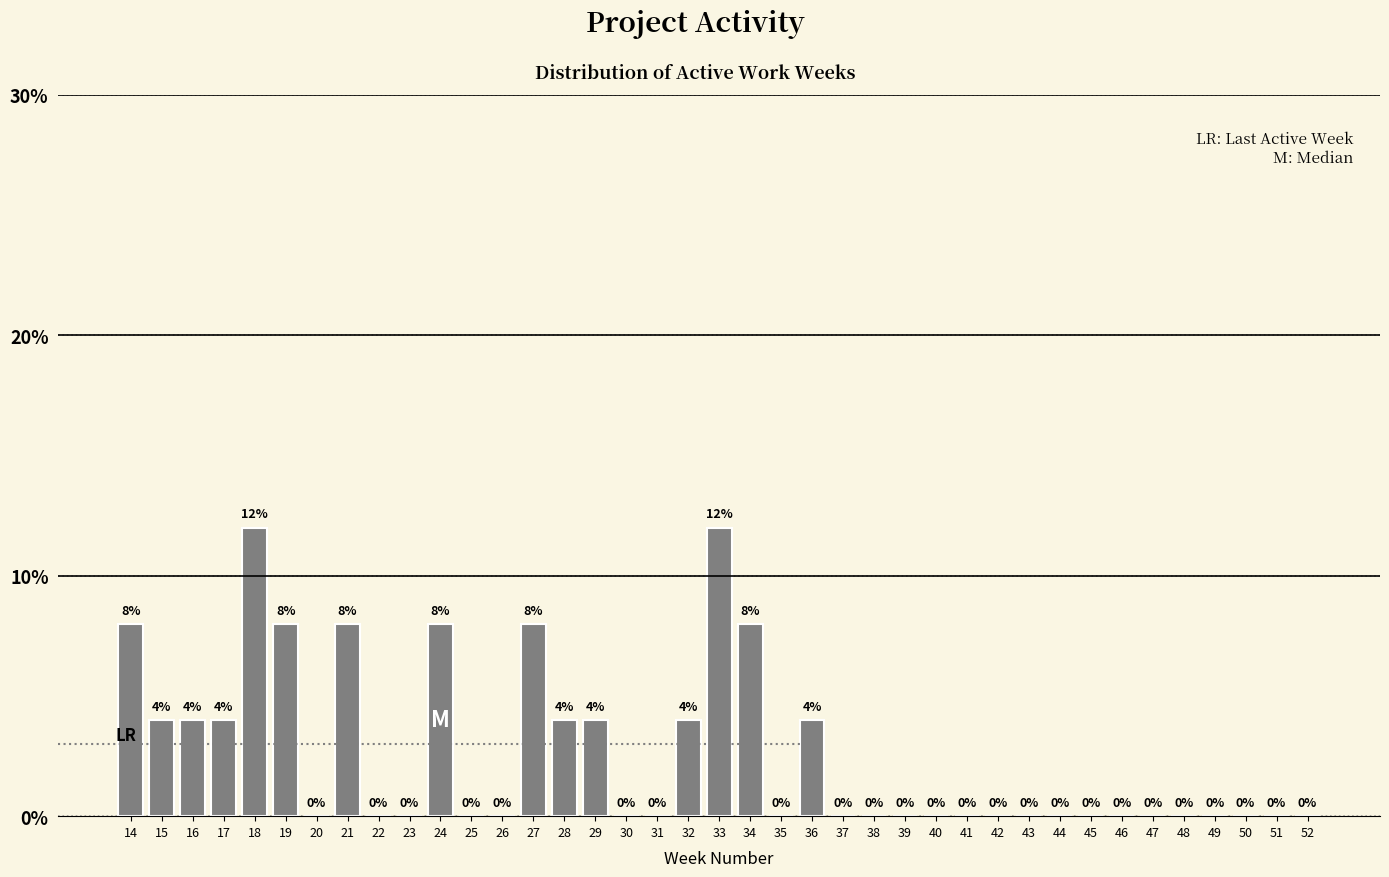

Reading left to right, extract all data points from this chart.

14=8	15=4	16=4	17=4	18=12	19=8	20=0	21=8	22=0	23=0	24=8	25=0	26=0	27=8	28=4	29=4	30=0	31=0	32=4	33=12	34=8	35=0	36=4	37=0	38=0	39=0	40=0	41=0	42=0	43=0	44=0	45=0	46=0	47=0	48=0	49=0	50=0	51=0	52=0